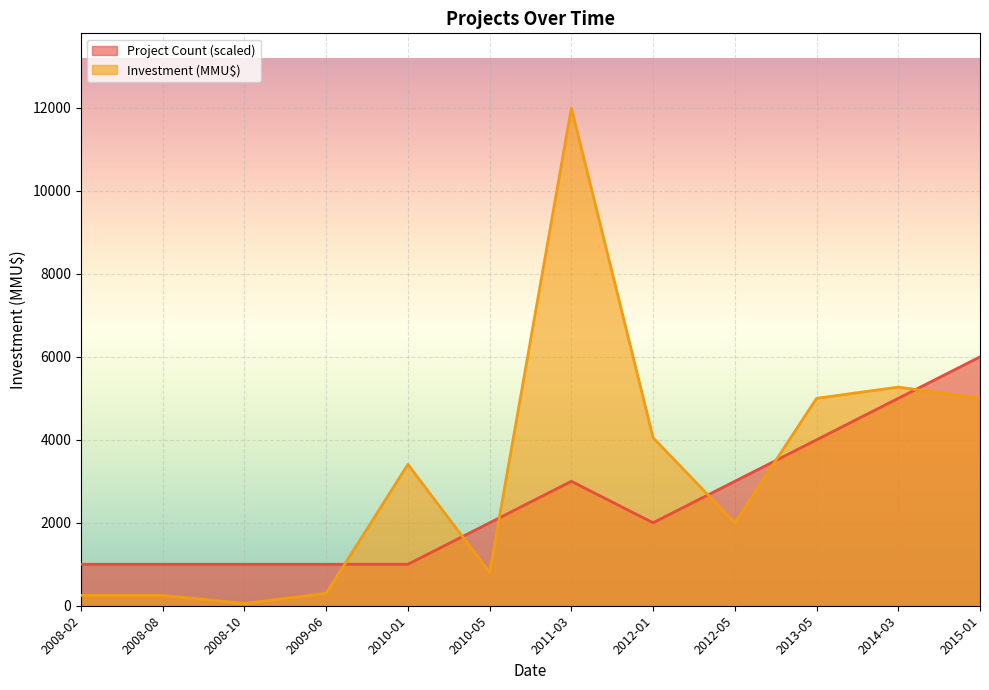

How many lines are shown in the chart?

2